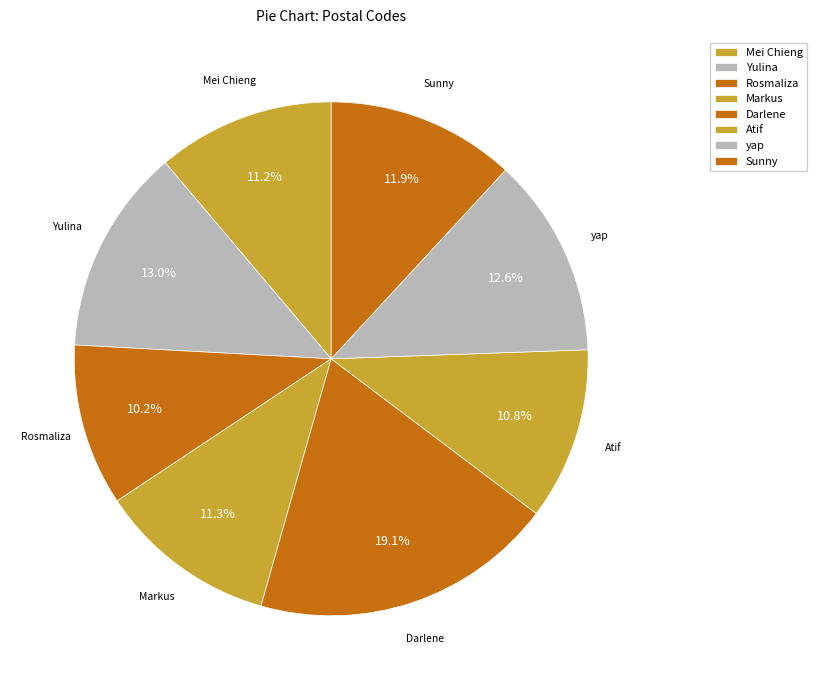

Rank the categories by value from lowest to highest.

Rosmaliza, Atif, Mei Chieng, Markus, Sunny, yap, Yulina, Darlene